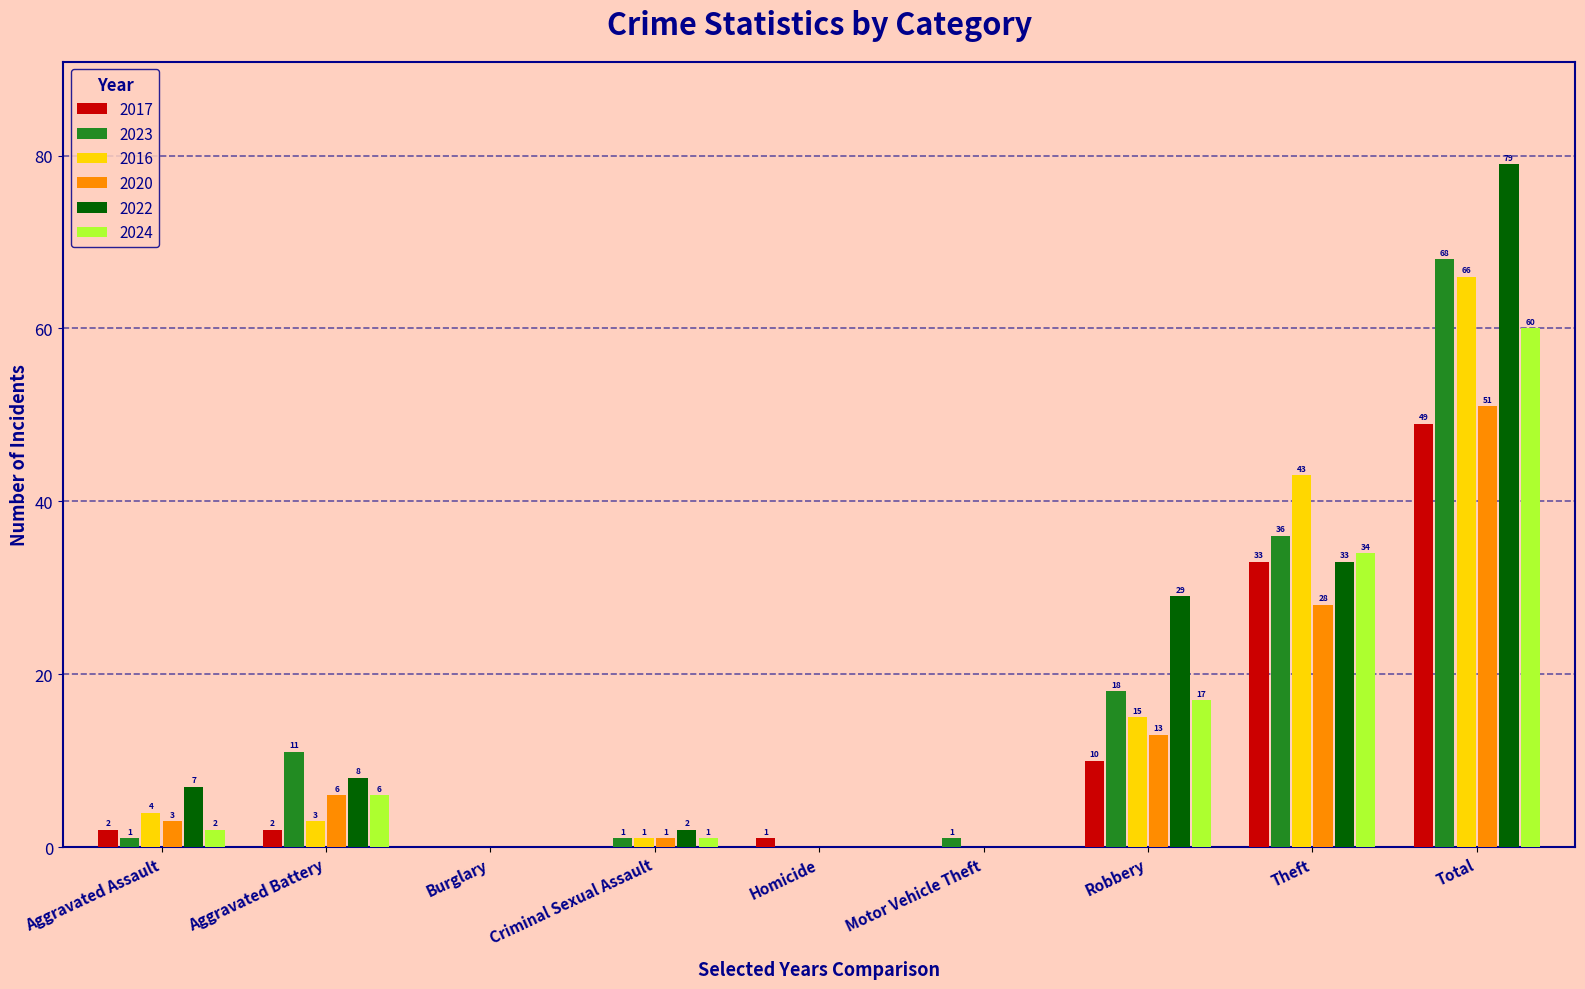

What is the sum of the 2017 values at Total and Theft?

82